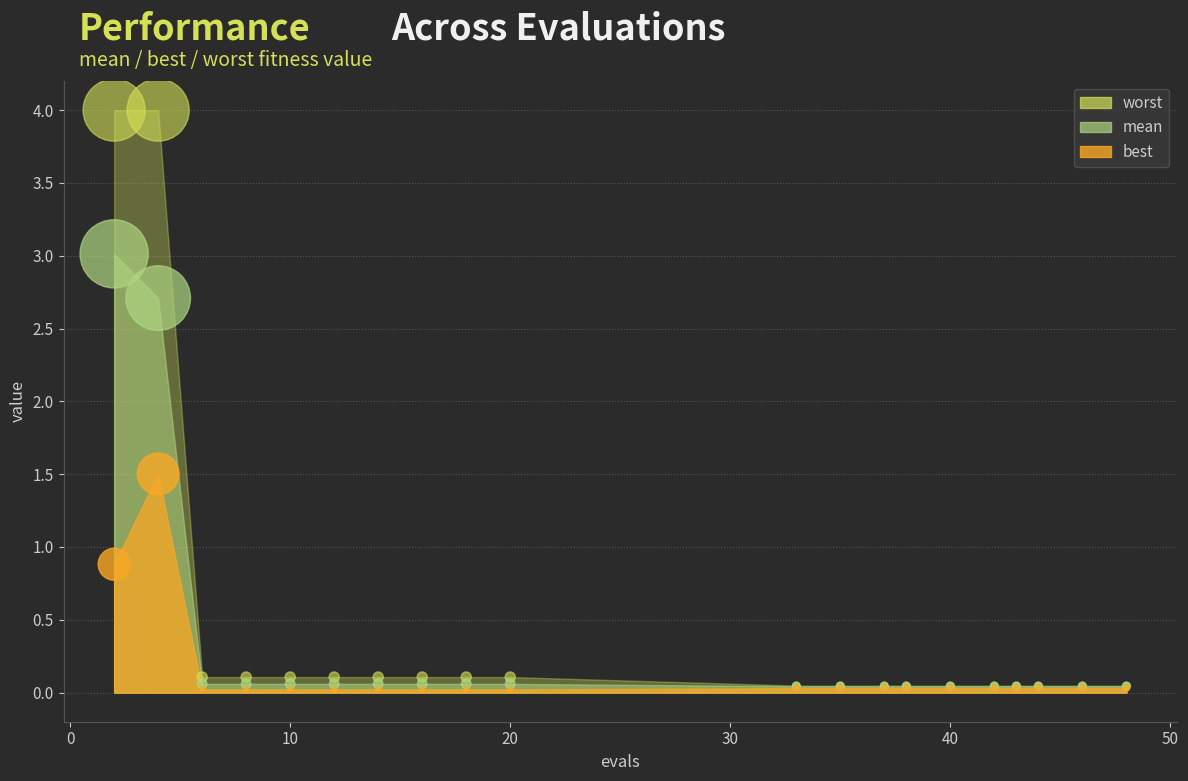

What are all the series names shown in the legend?

mean, best, worst